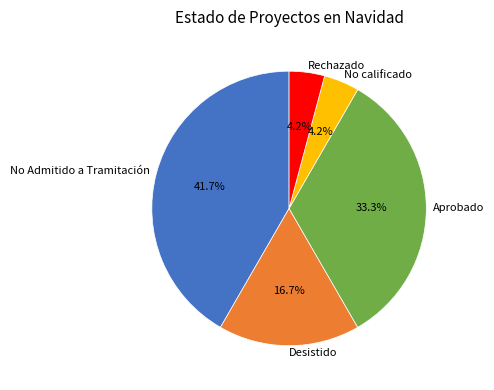

Is there any slice that represents more than half of the pie?

No